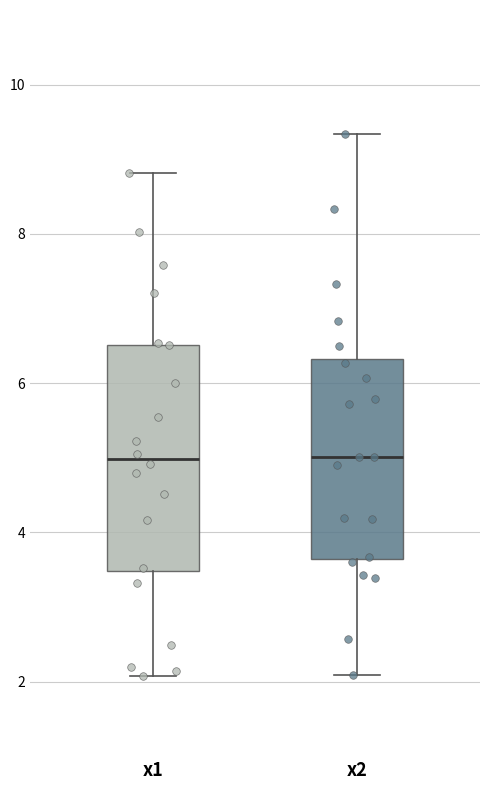

Where is the upper edge of the box for x1 on the y-axis? The values are not printed on the chart, so give them approximately, as read against the axis.

6.6